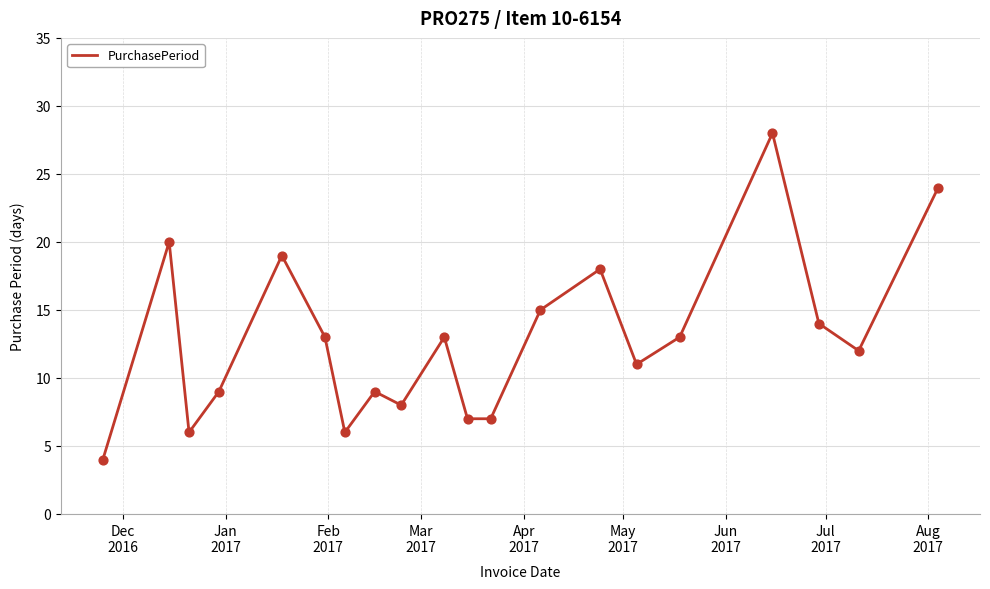

What is the difference between the maximum and minimum values?

24